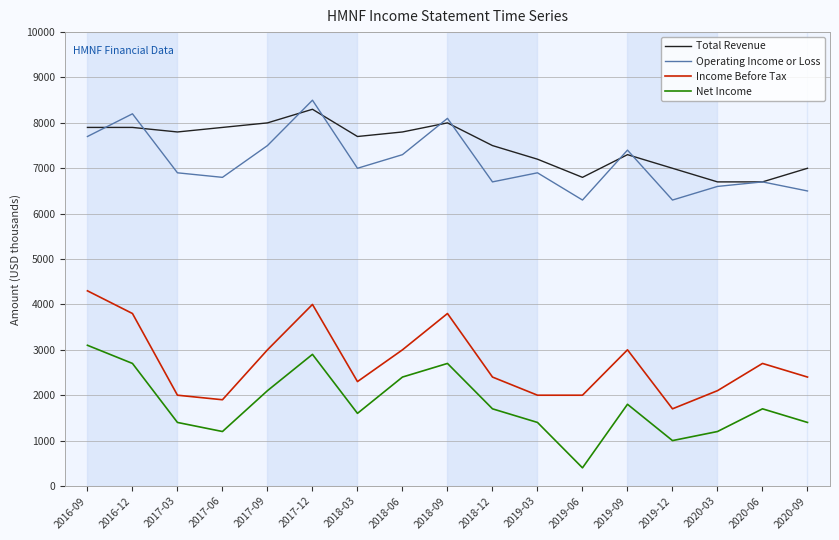

What is the smallest value displayed?

400